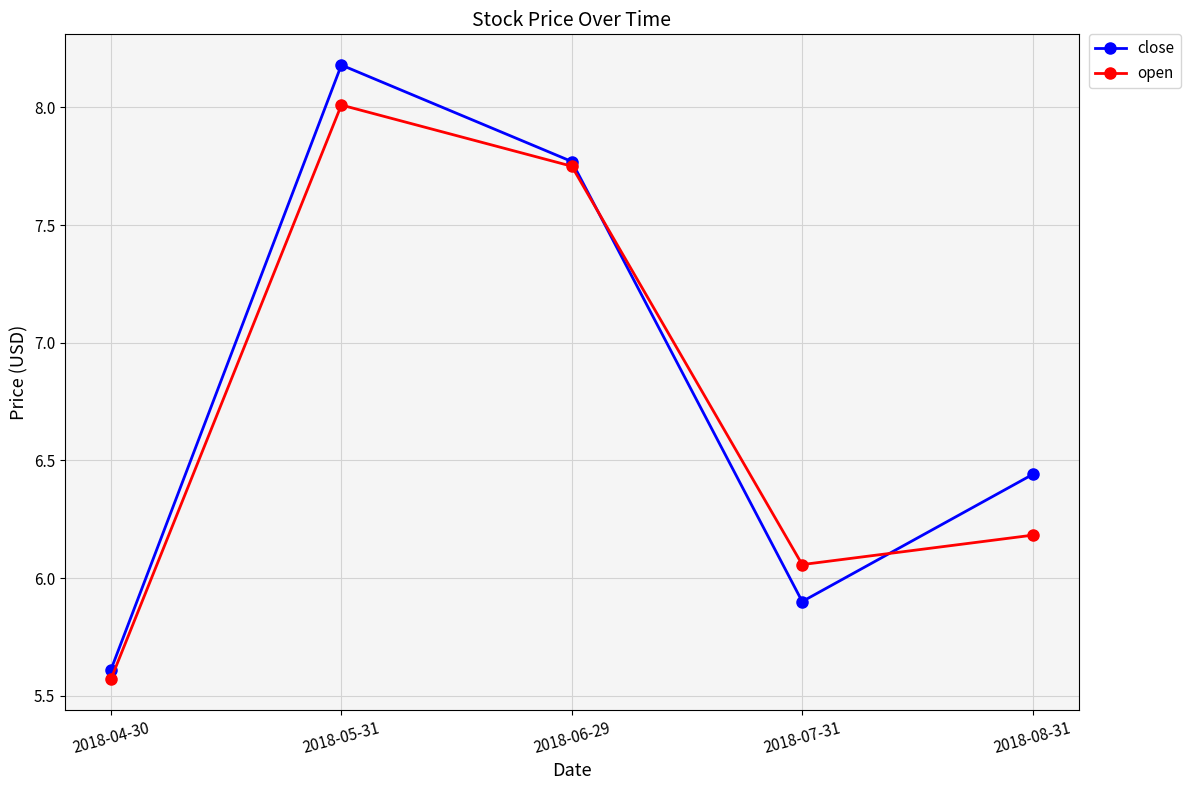

Rank the series by their average value, from lowest to highest.

open, close